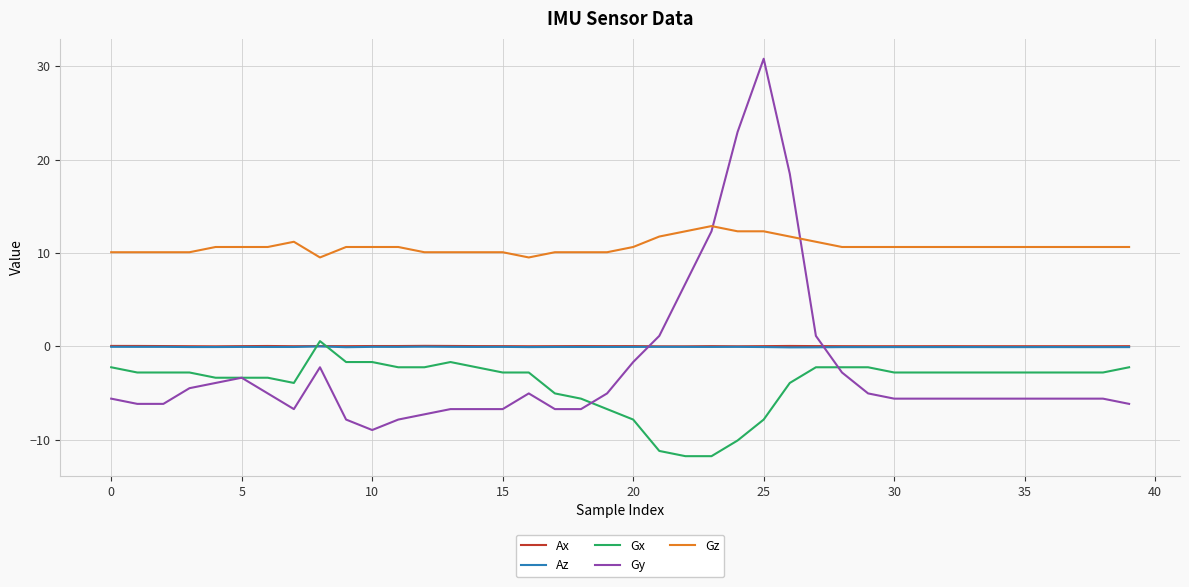

Which series has the largest total across all categories?

Gz